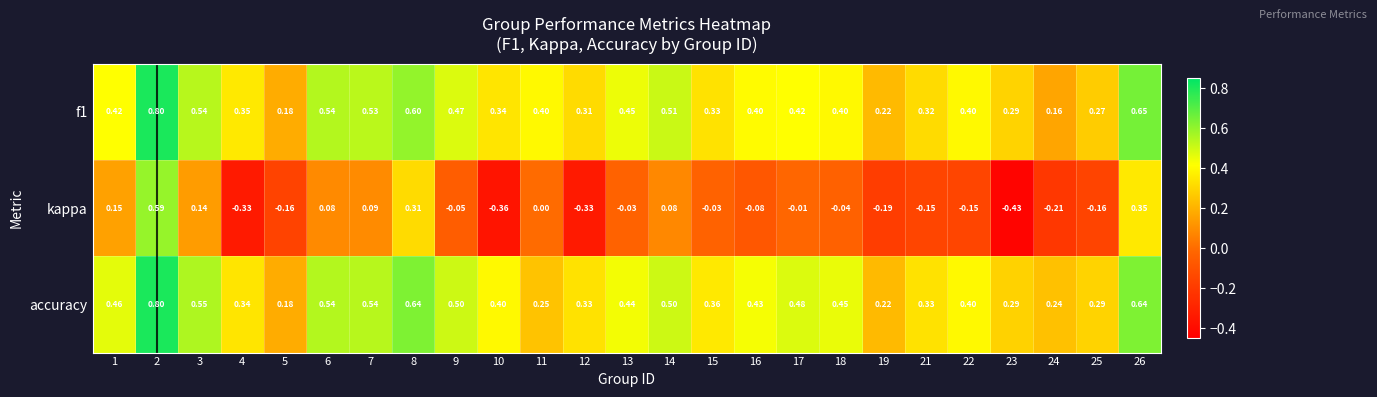

At how many categories does at least one series exceed 0?

25